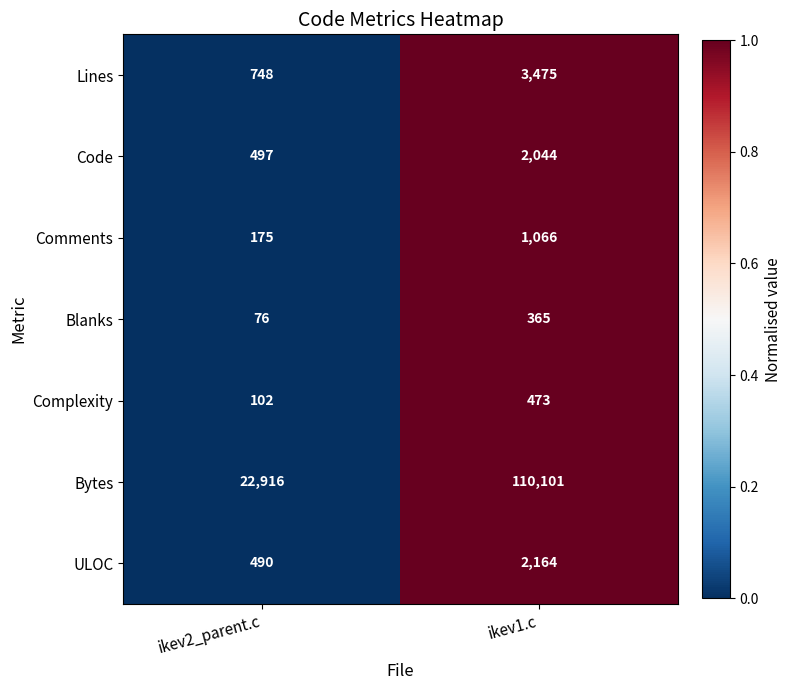

Which series has the largest range (max minus min)?

Bytes